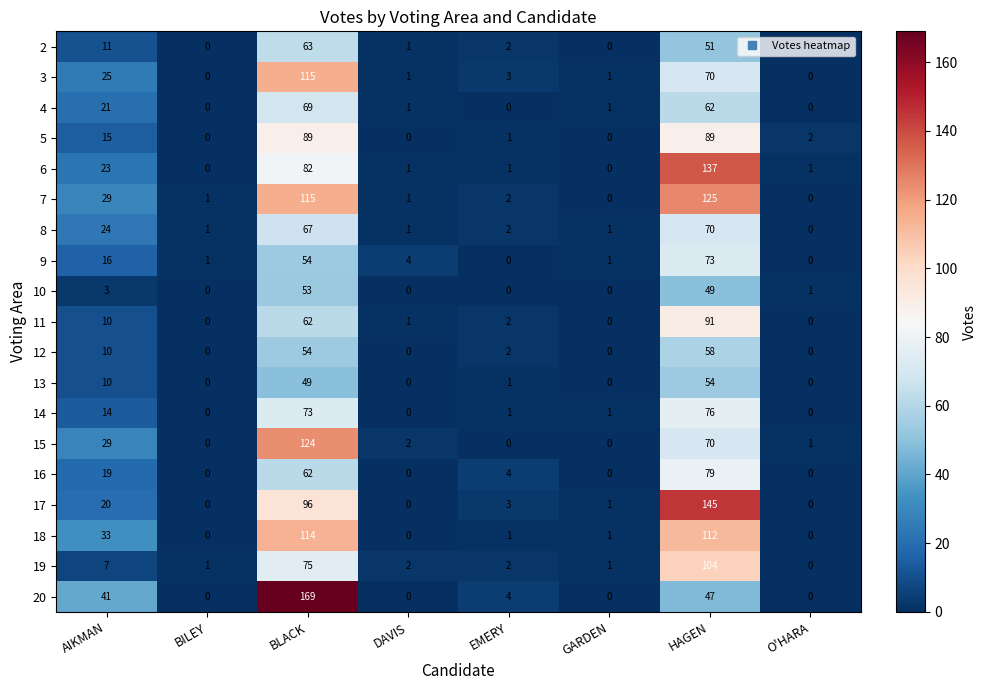

Between BILEY and HAGEN, which series saw the biggest shift?

17